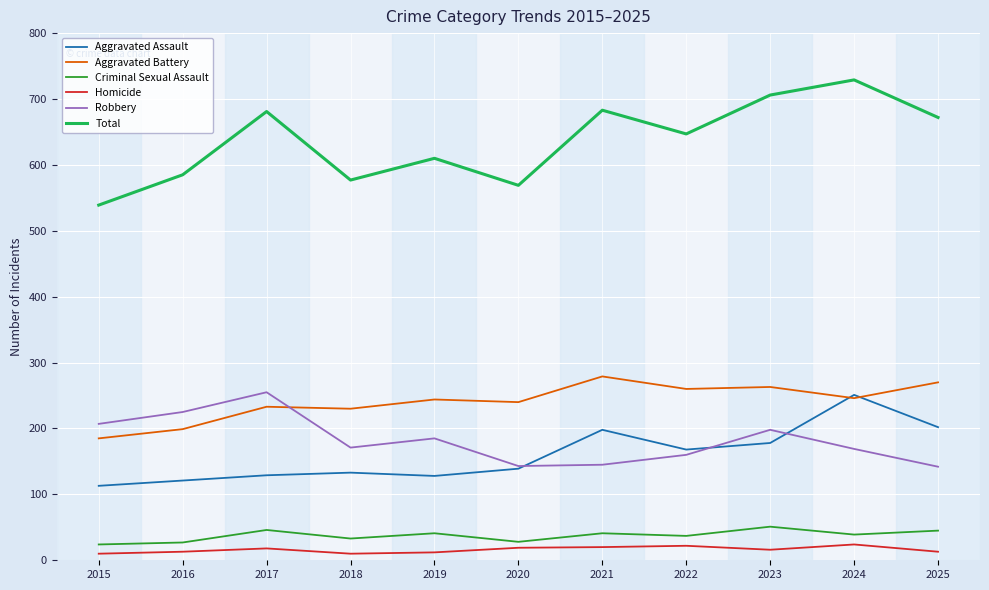

At which category is the sum across all series the highest?

2024